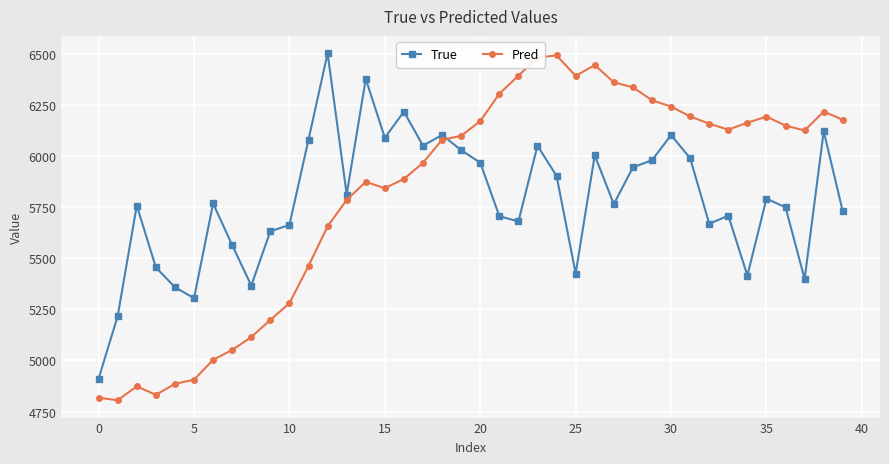

What is the highest value of the Pred series?

6494.6